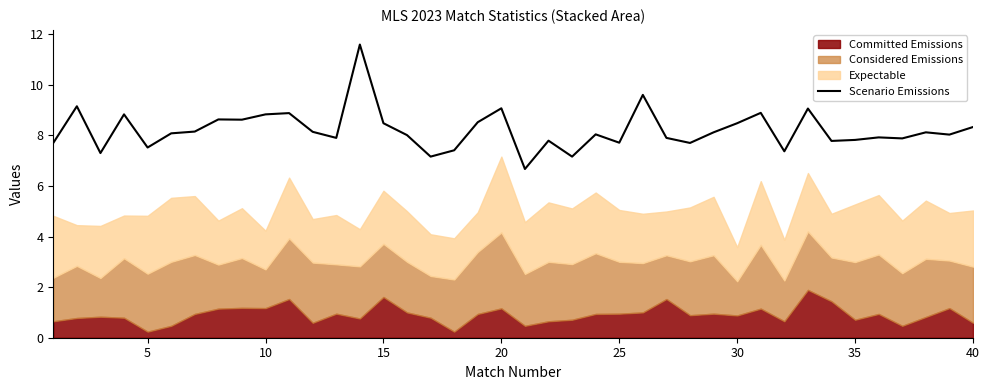

The Scenario Emissions series shows 9.1 at 20. True or false?

True